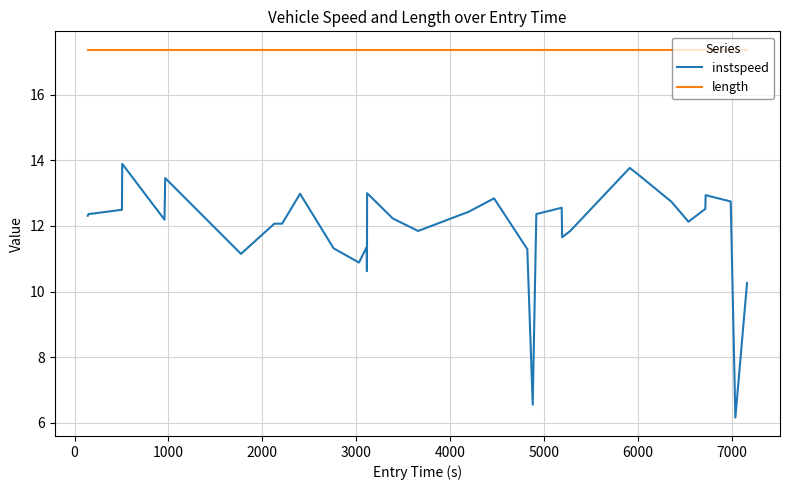

Which series has the largest total across all categories?

length